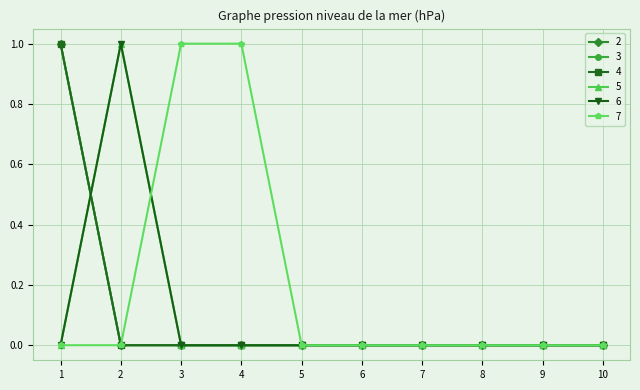

Is this an area chart (filled region under the line)?

No